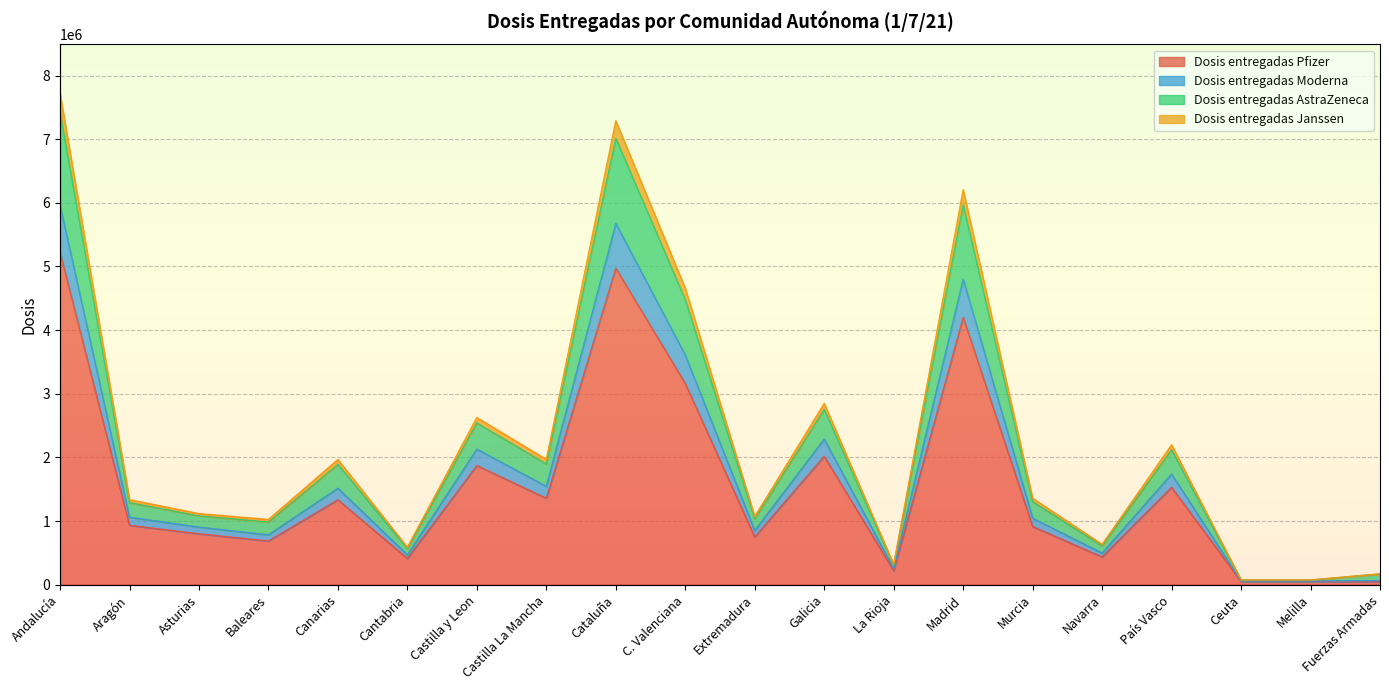

At which category does Dosis entregadas Moderna reach its first local peak?

Canarias